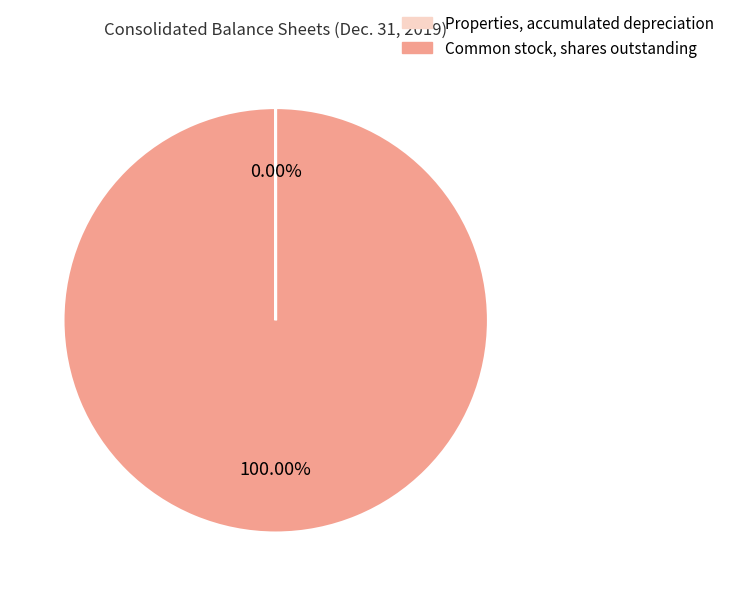

What is the majority slice?

Common stock, shares outstanding